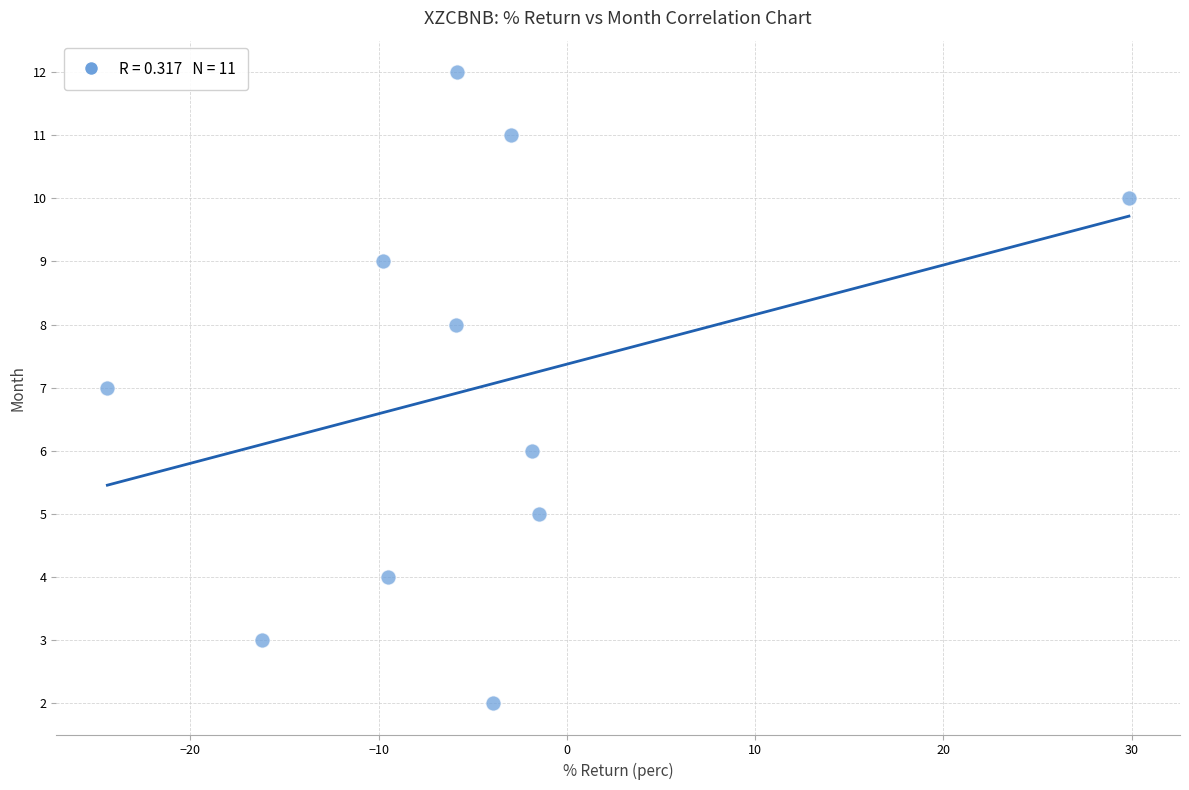

How many data points are displayed?

11